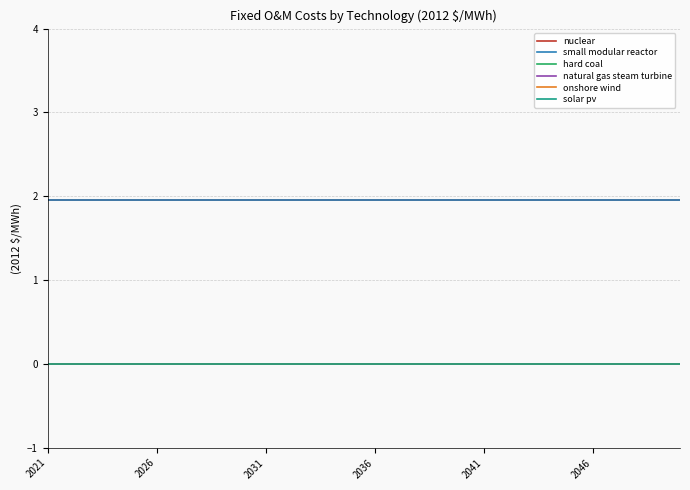

Does the chart have visible grid lines?

Yes